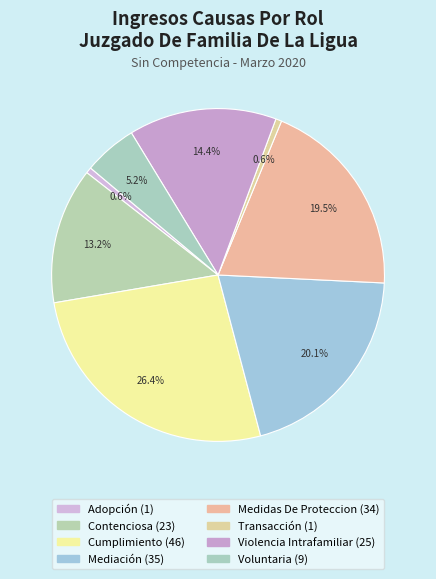

The Cumplimiento slice represents 26% of the pie. True or false?

True